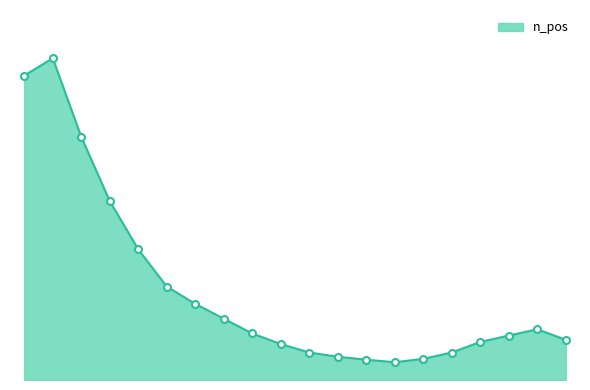

Does the chart display data point markers on the line(s)?

No